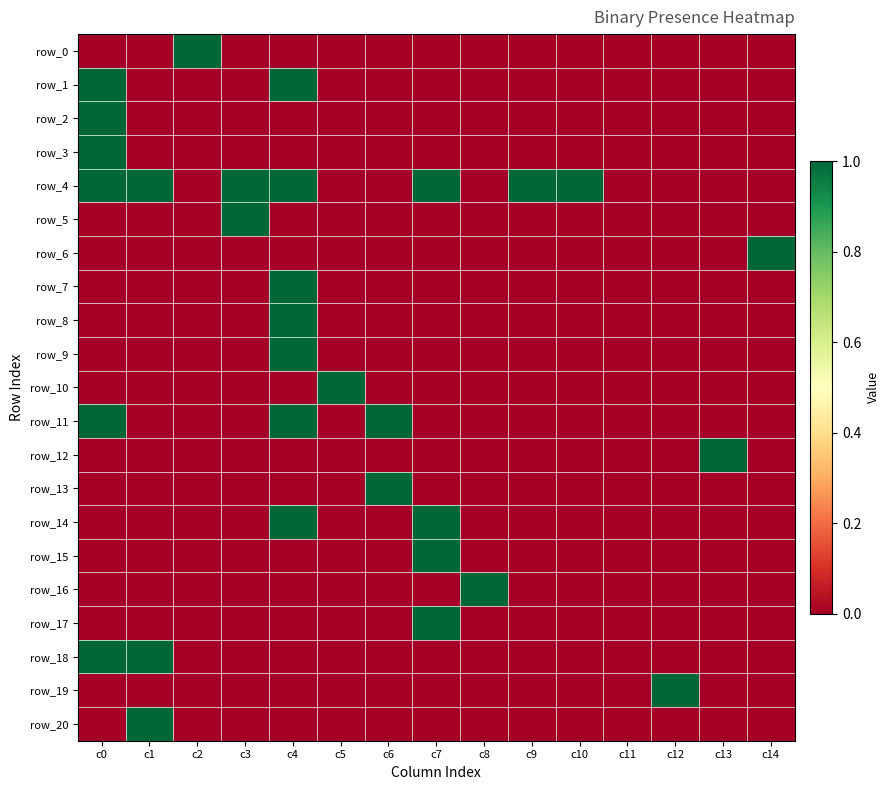

What is the difference between the highest and lowest values at c12?

1